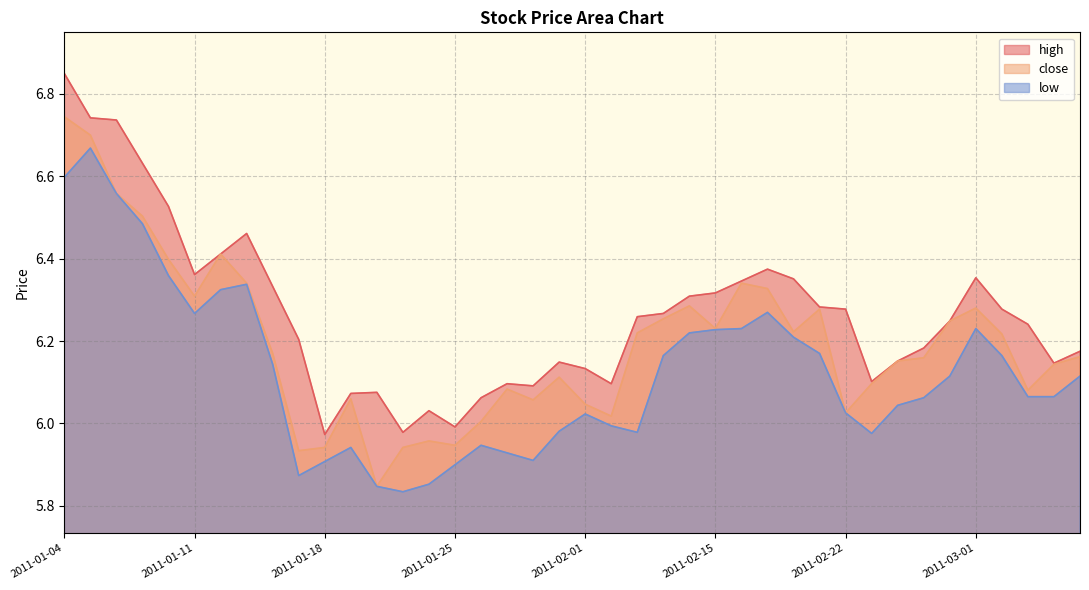

True or false: low and close intersect in this chart.

False